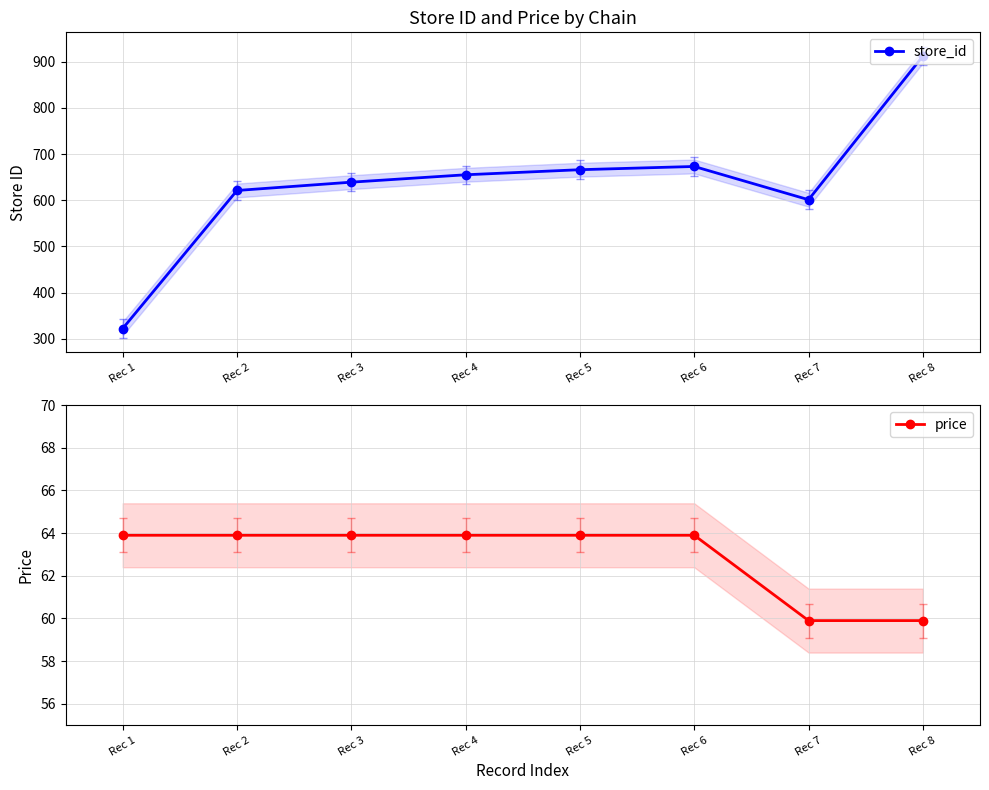

What are all the series names shown in the legend?

store_id, price